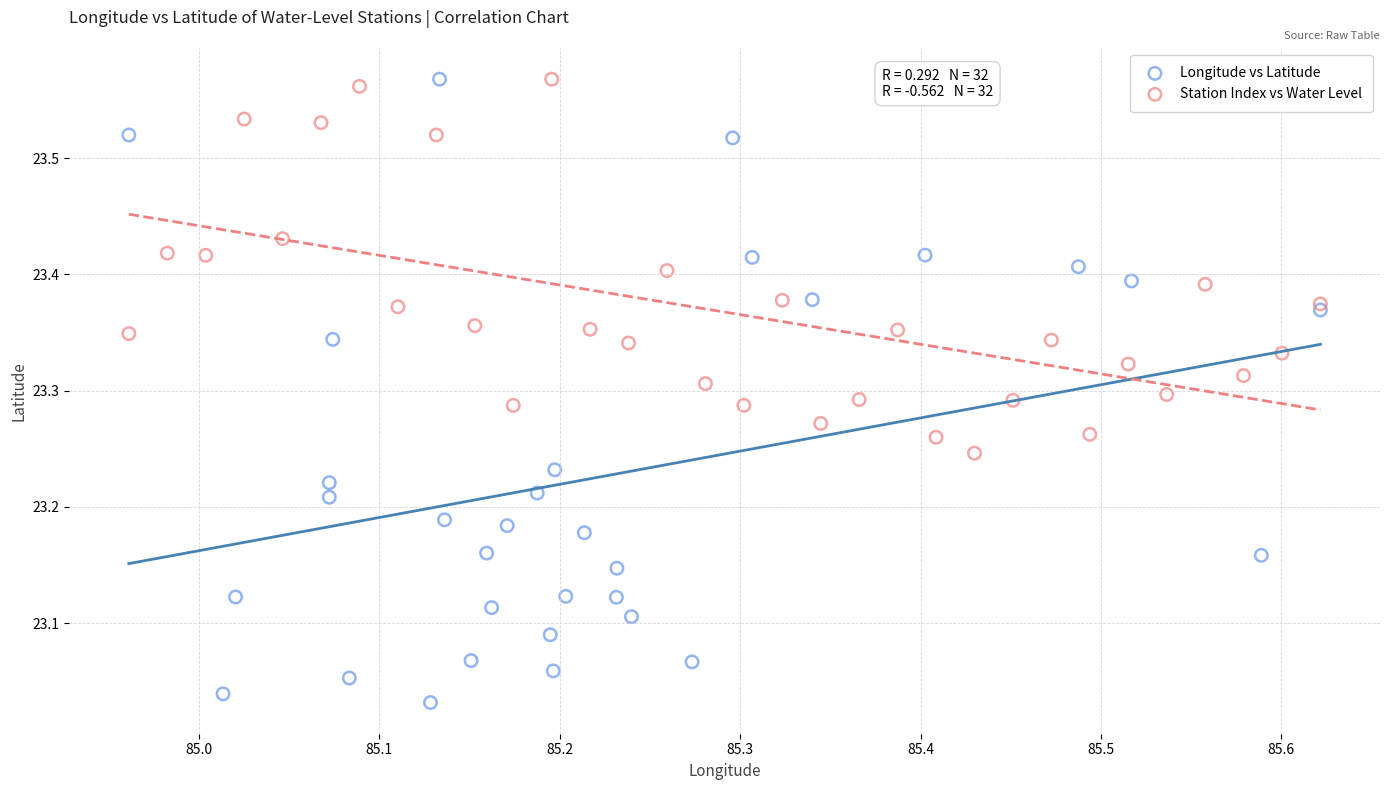

Which series contains the lowest Y value?

Longitude vs Latitude